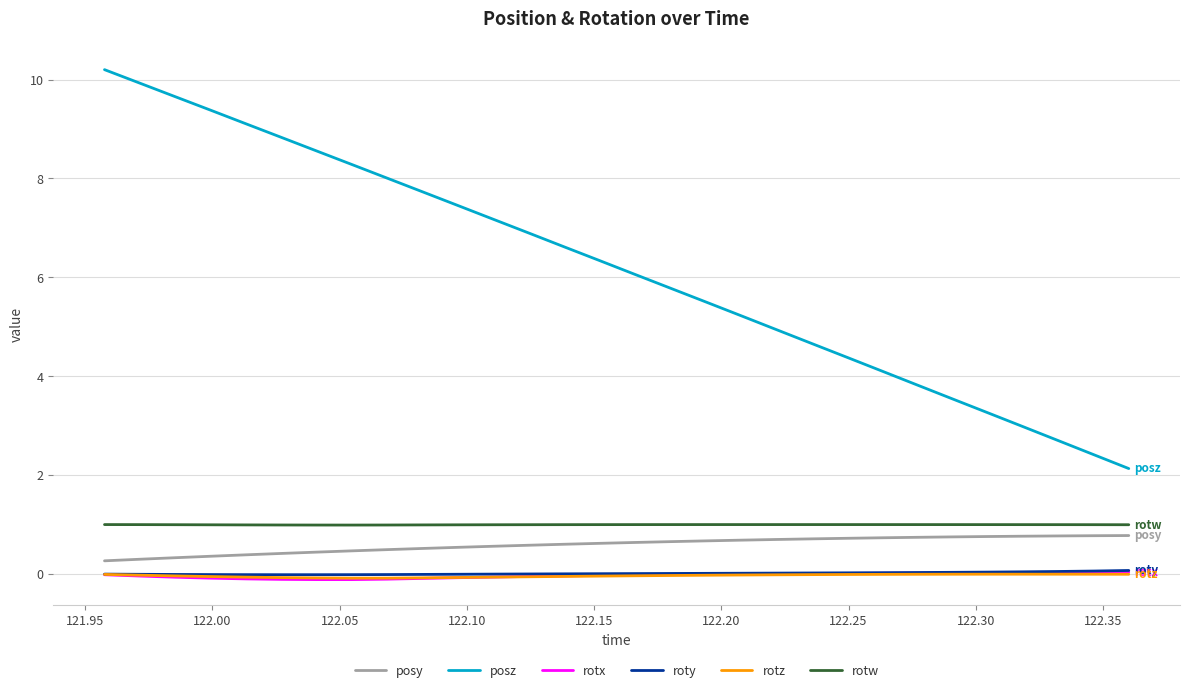

What are all the series names shown in the legend?

posy, posz, rotx, roty, rotz, rotw